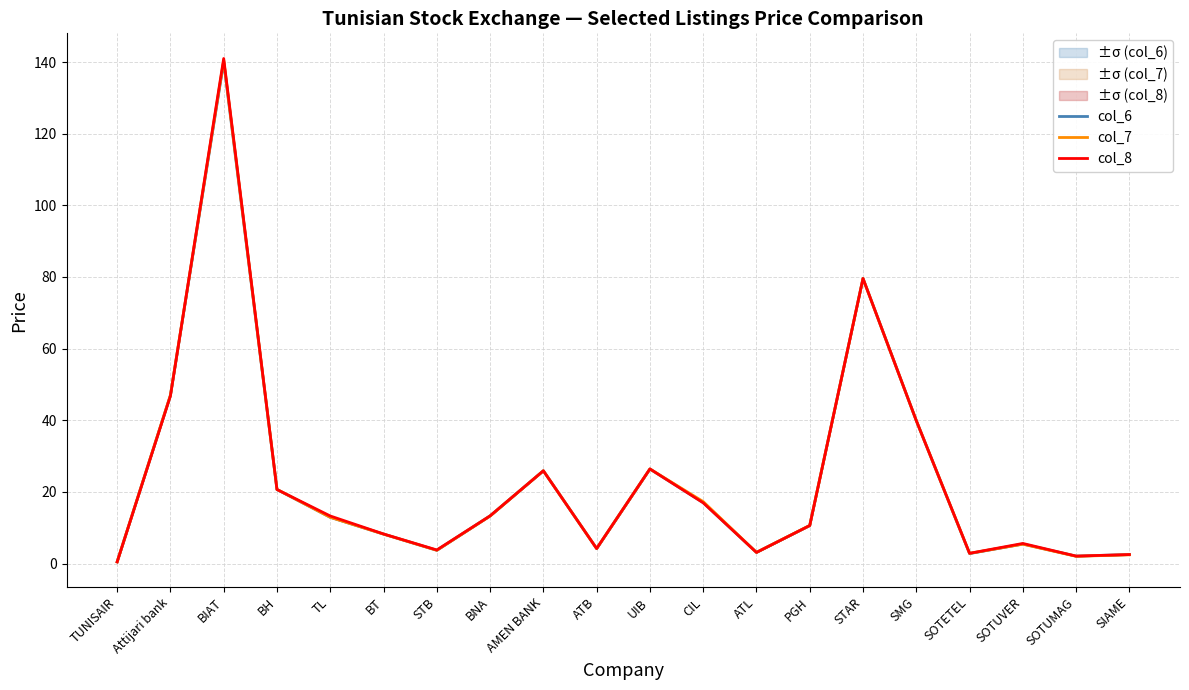

Is it true that col_7 equals 3.7 at STB?

True